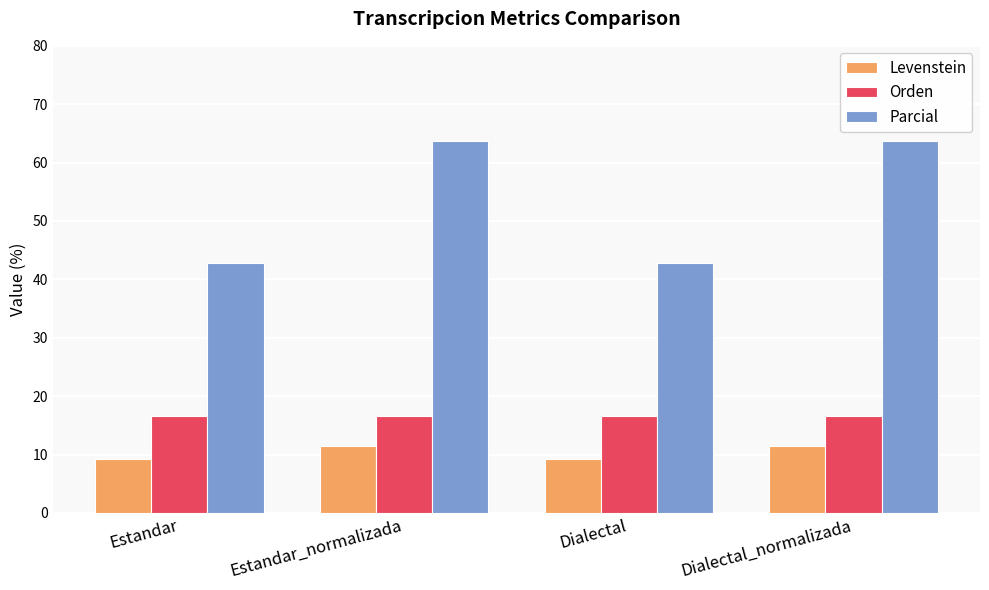

Which series has the largest total across all categories?

Parcial